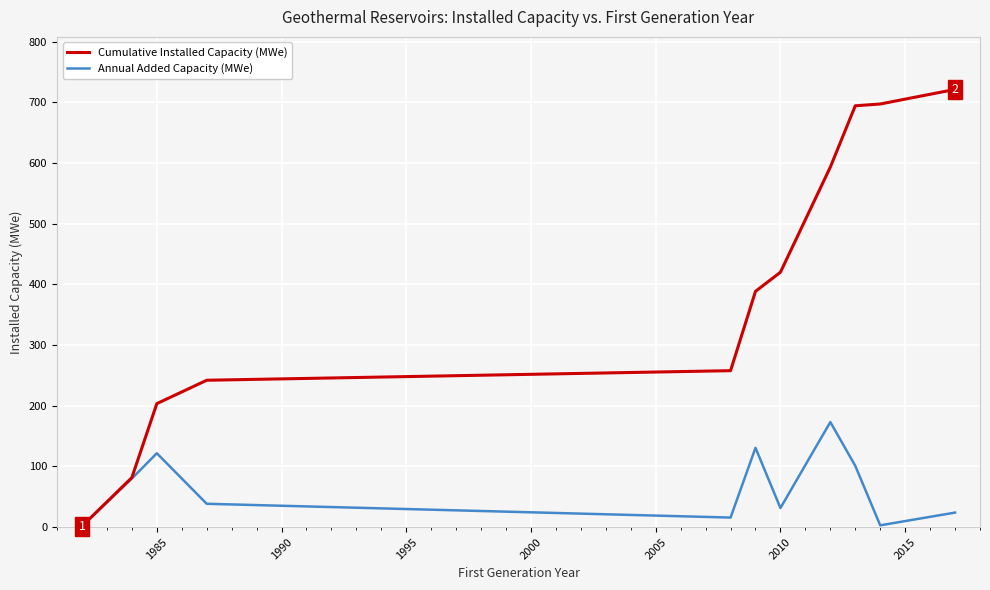

List the series in order of their overall mean, lowest first.

Annual Added Capacity (MWe), Cumulative Installed Capacity (MWe)